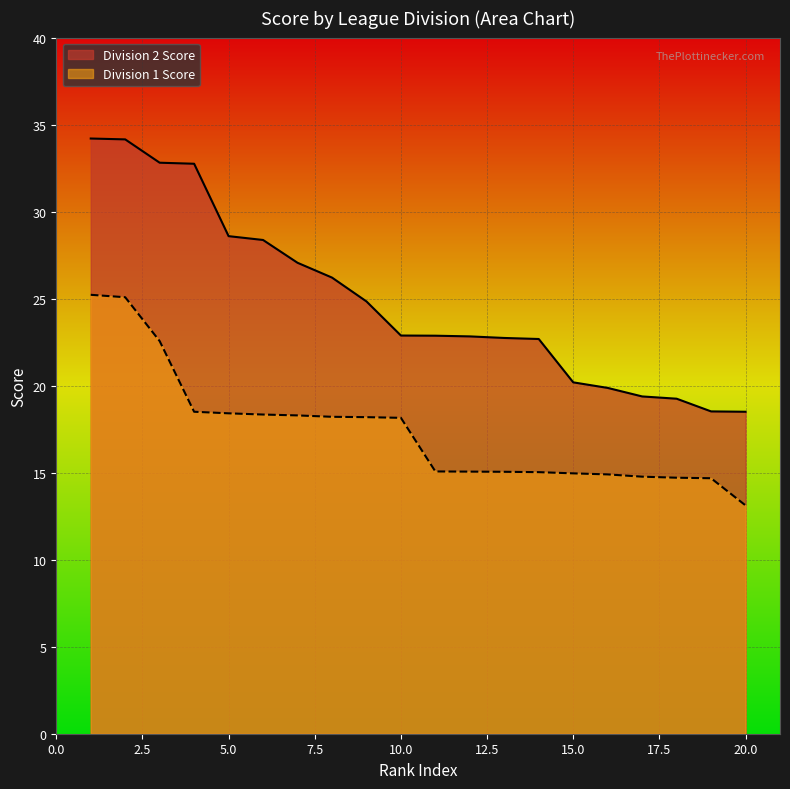

True or false: Division 1 Score and Division 2 Score intersect in this chart.

False